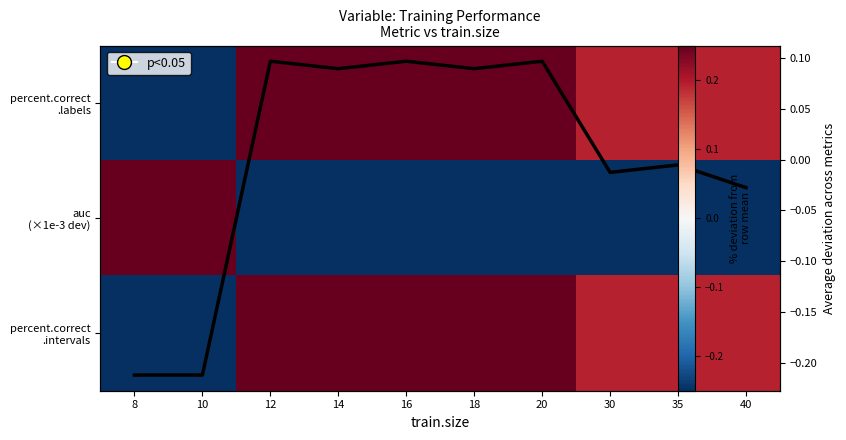

How many values in the auc (×1e-3 dev) series exceed 0?

2